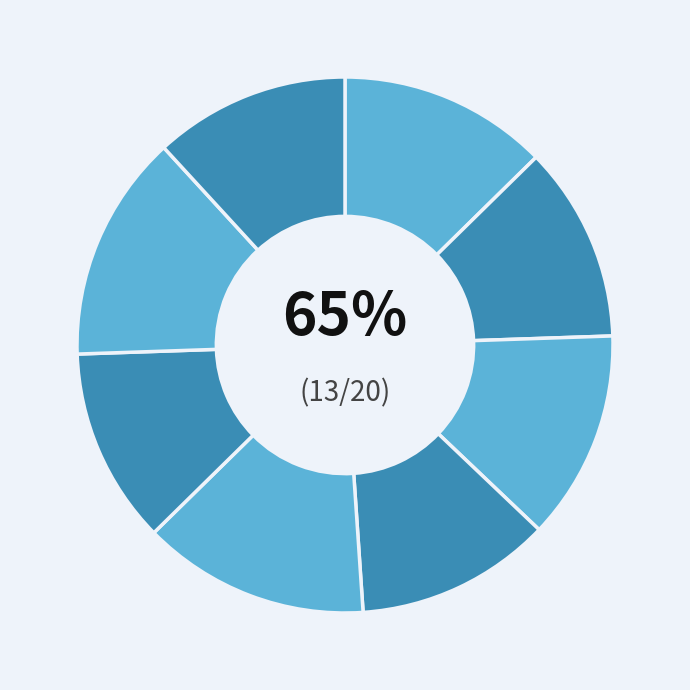

To the nearest percent, what is the average slice percentage?

12%